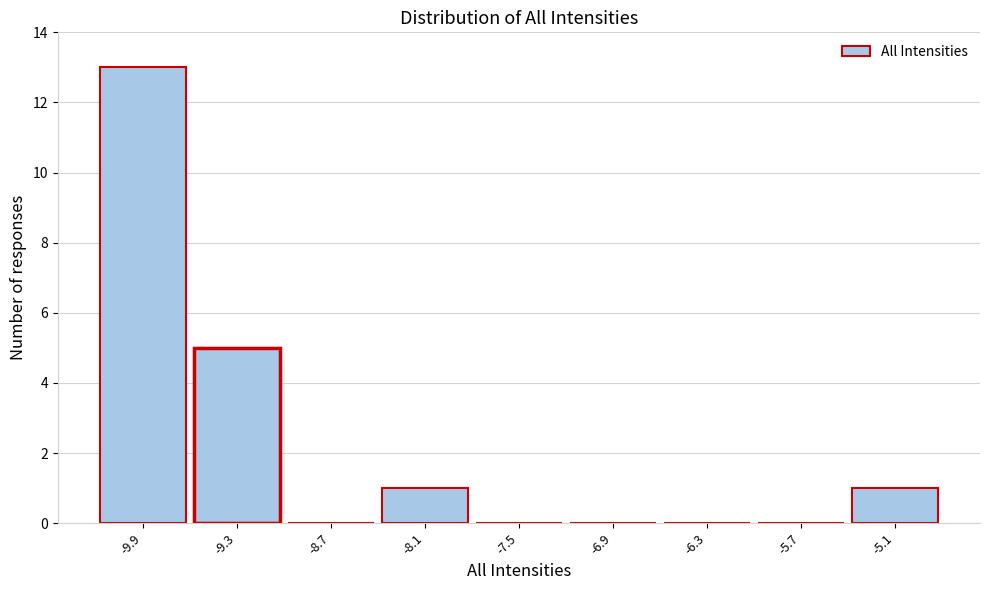

Reading left to right, transcribe this chart: for each bar, give the range it covers on the x-axis and its height. The values are not printed on the chart, so give them approximately, as read against the axis.

-10.2 to -9.6: 13
-9.6 to -9.0: 5
-9.0 to -8.4: 0
-8.4 to -7.8: 1
-7.8 to -7.2: 0
-7.2 to -6.6: 0
-6.6 to -6.0: 0
-6.0 to -5.4: 0
-5.4 to -4.8: 1